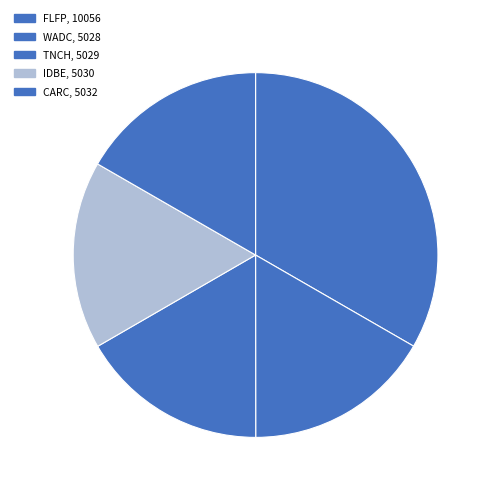

How many slices are in this pie chart?

5